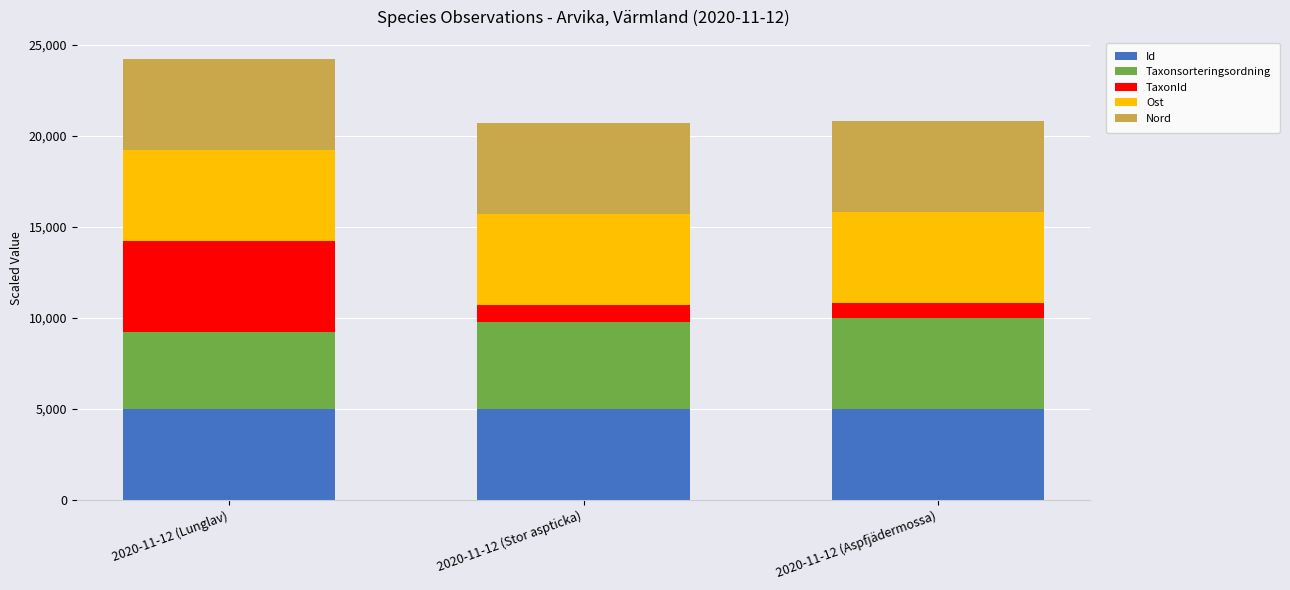

What are all the series names shown in the legend?

Id, Taxonsorteringsordning, TaxonId, Ost, Nord